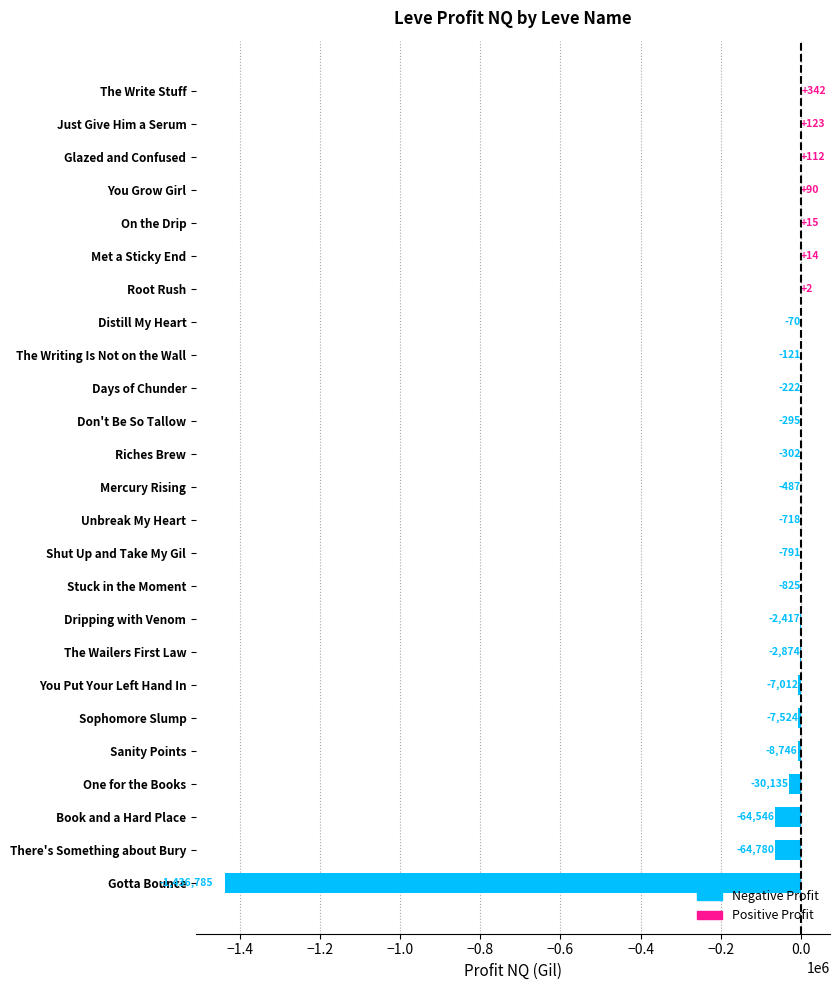

How many categories are shown in the chart?

25